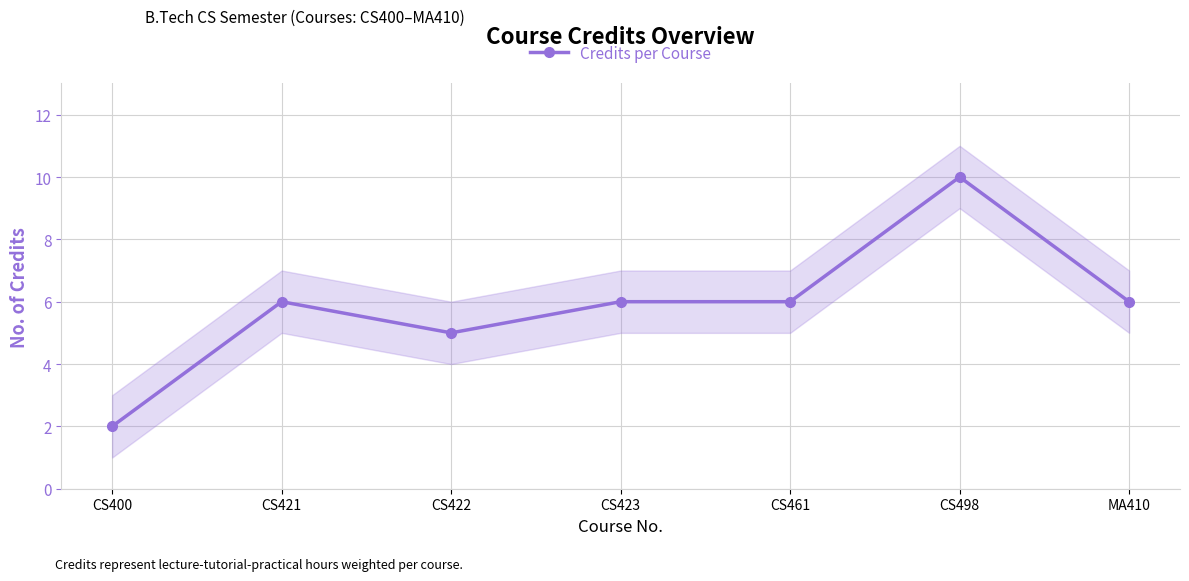

How many values are below 6?

2